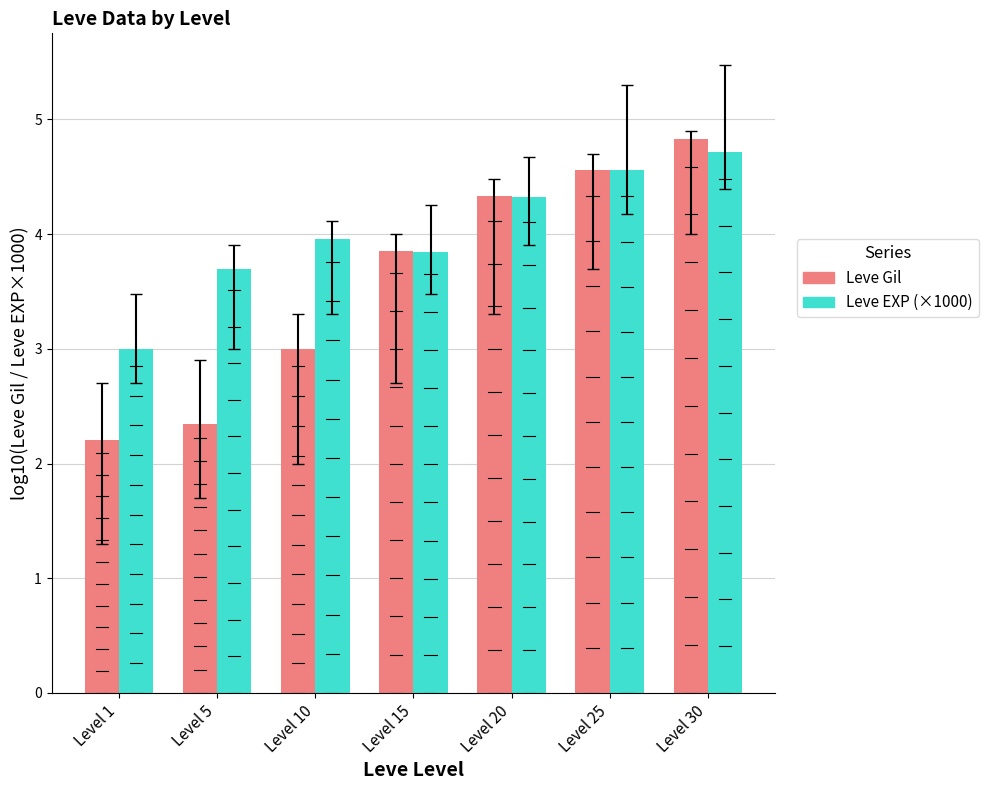

What is the greatest value displayed?

4.8